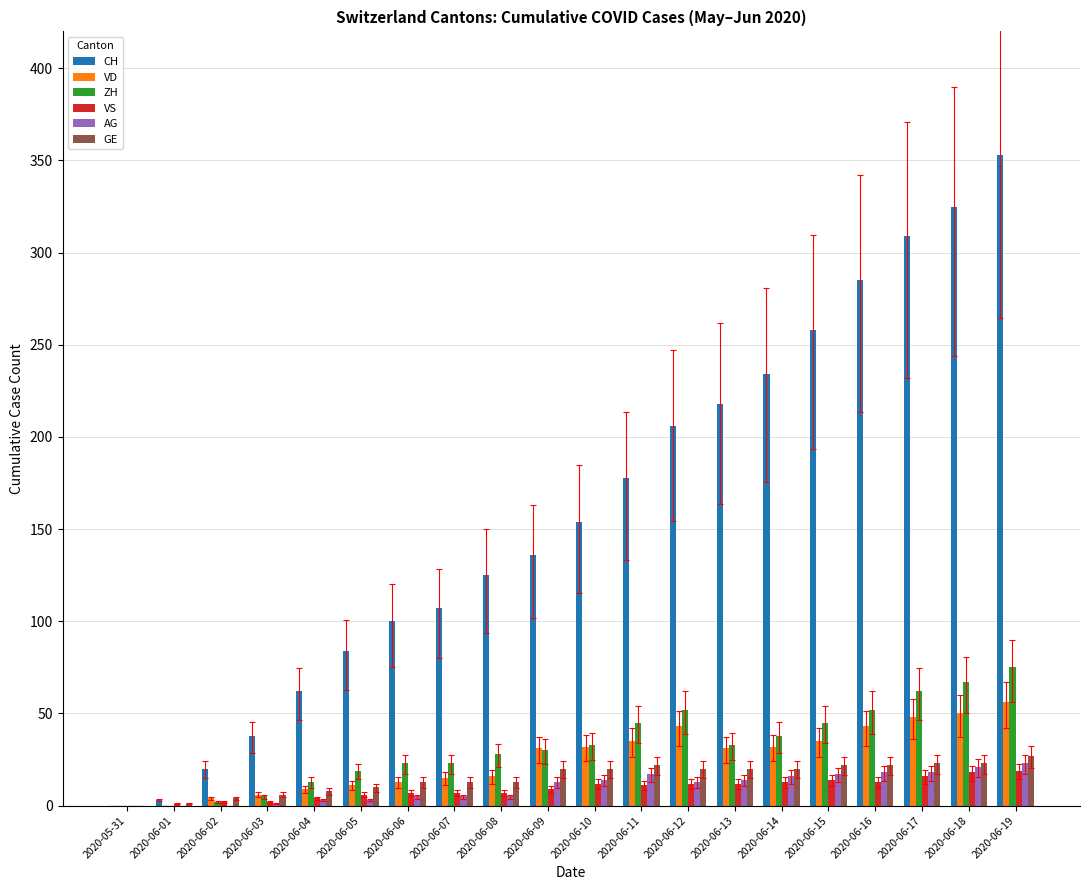

Between 2020-06-06 and 2020-06-09, which series saw the biggest shift?

CH